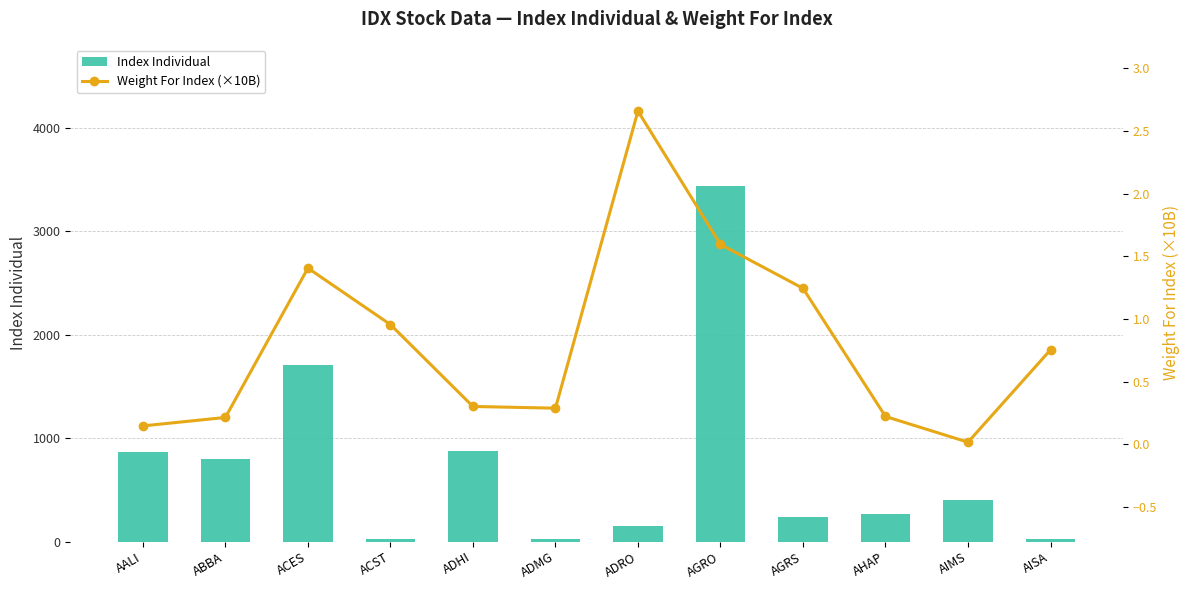

List the labels in order of Index Individual value, smallest first.

ACST, ADMG, AISA, ADRO, AGRS, AHAP, AIMS, ABBA, AALI, ADHI, ACES, AGRO